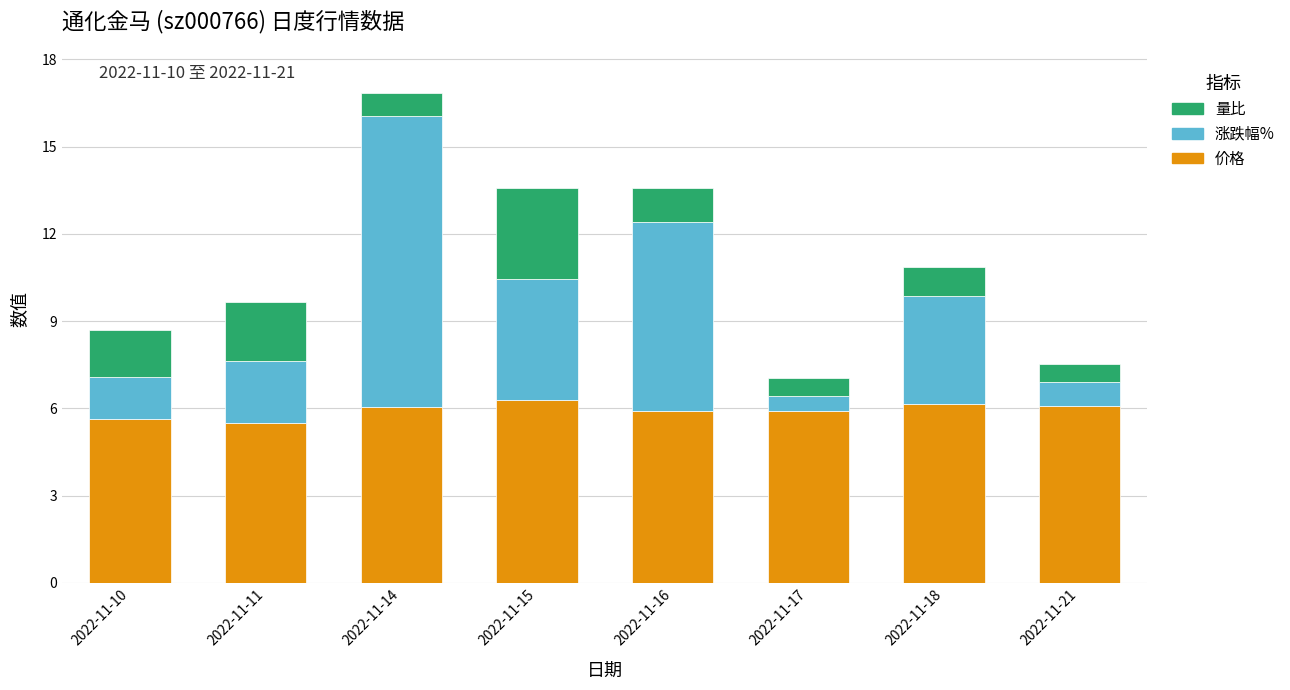

The value of 价格 at 2022-11-16 is 5.9. True or false?

True